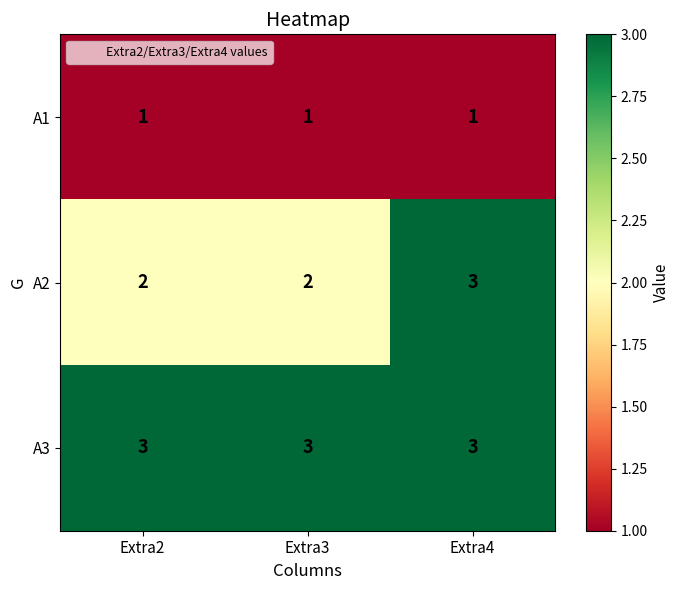

Rank the series at Extra3 from highest to lowest value.

A3, A2, A1